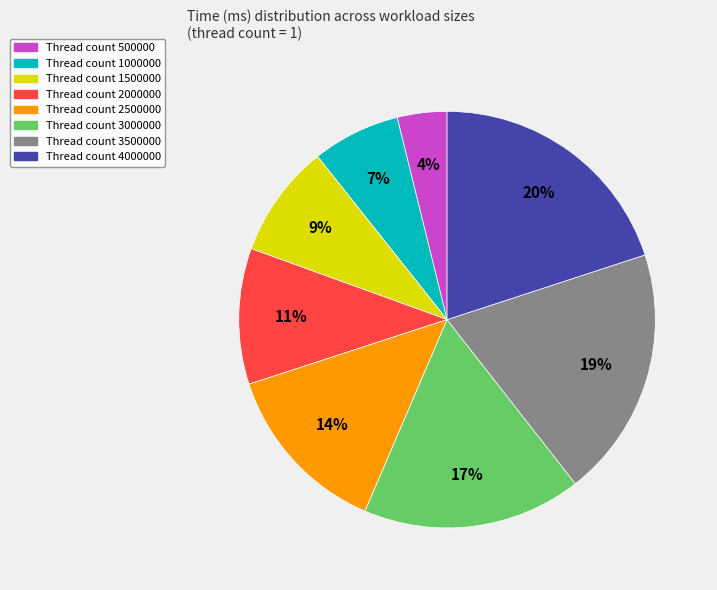

To the nearest percent, what is the difference between the largest and smallest slice percentages?

16%